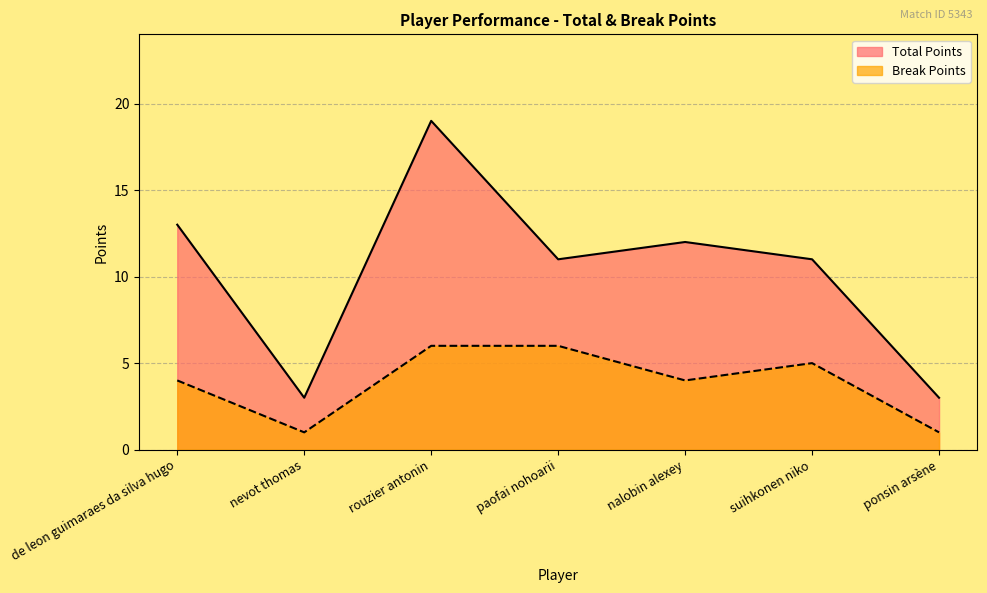

What are all the series names shown in the legend?

Total Points, Break Points